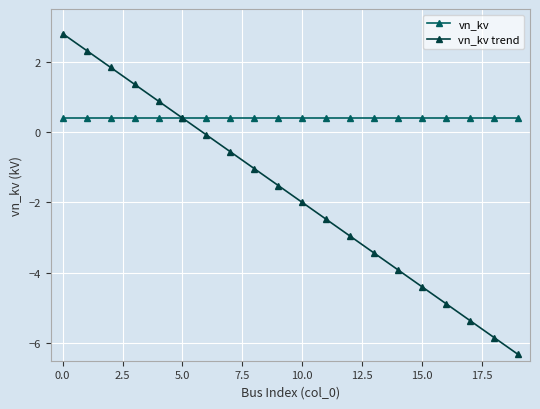

What is the maximum value for vn_kv trend?

2.8